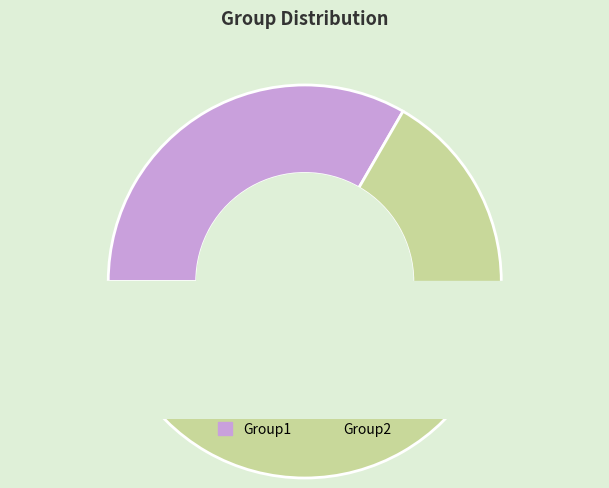

To the nearest percent, what percentage of the pie is Group2?

67%